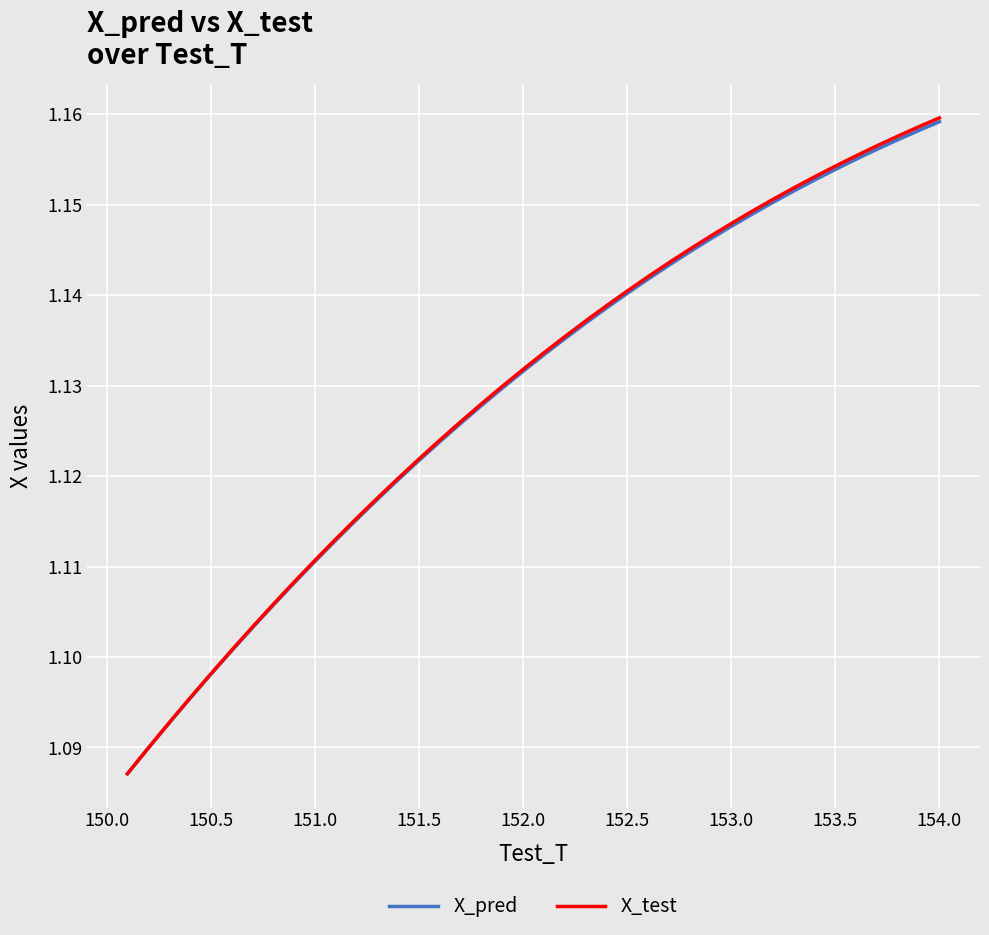

Which series has the largest range (max minus min)?

X_test